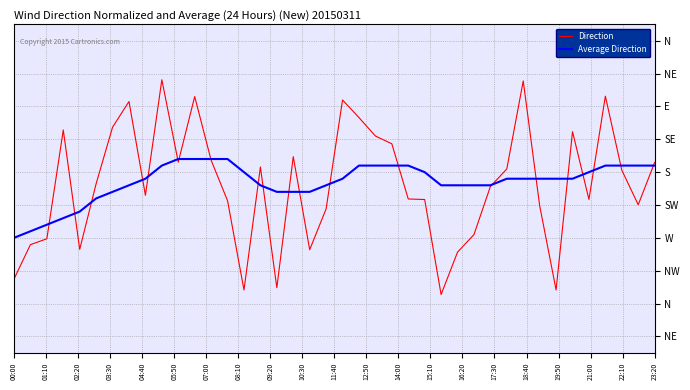

What are all the series names shown in the legend?

Direction, Average Direction